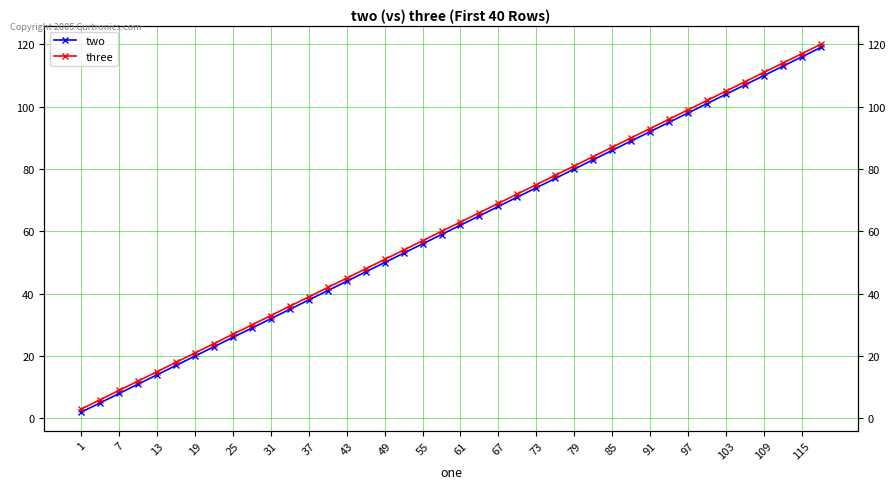

True or false: three and two intersect in this chart.

False